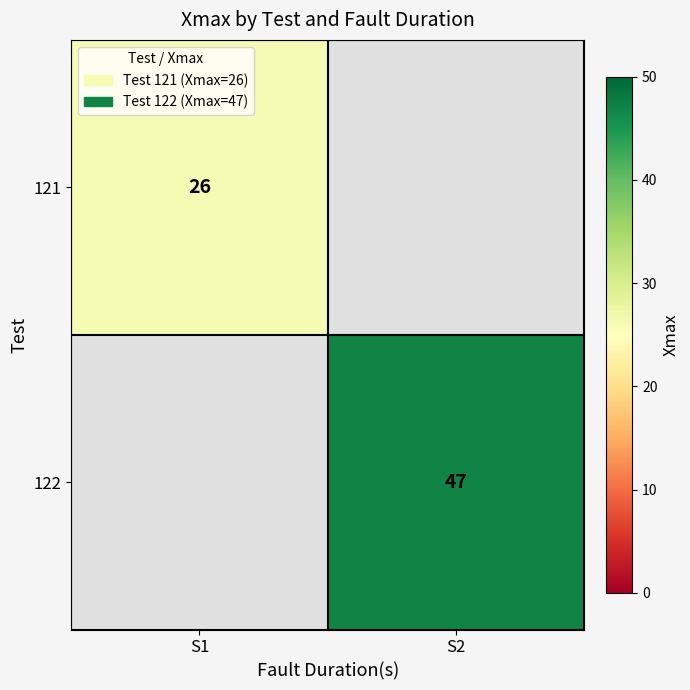

The value of 121 at S1 is 36. True or false?

False